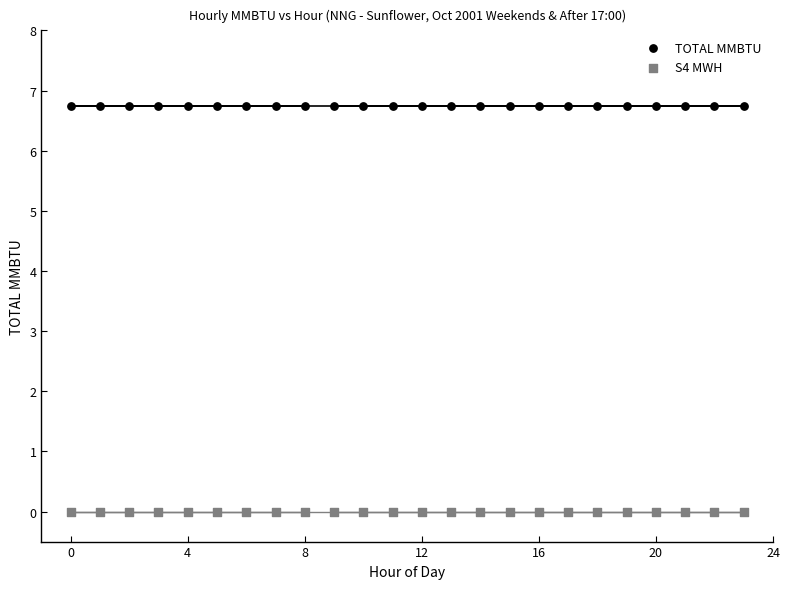

Which series contains the lowest Y value?

S4 MWH